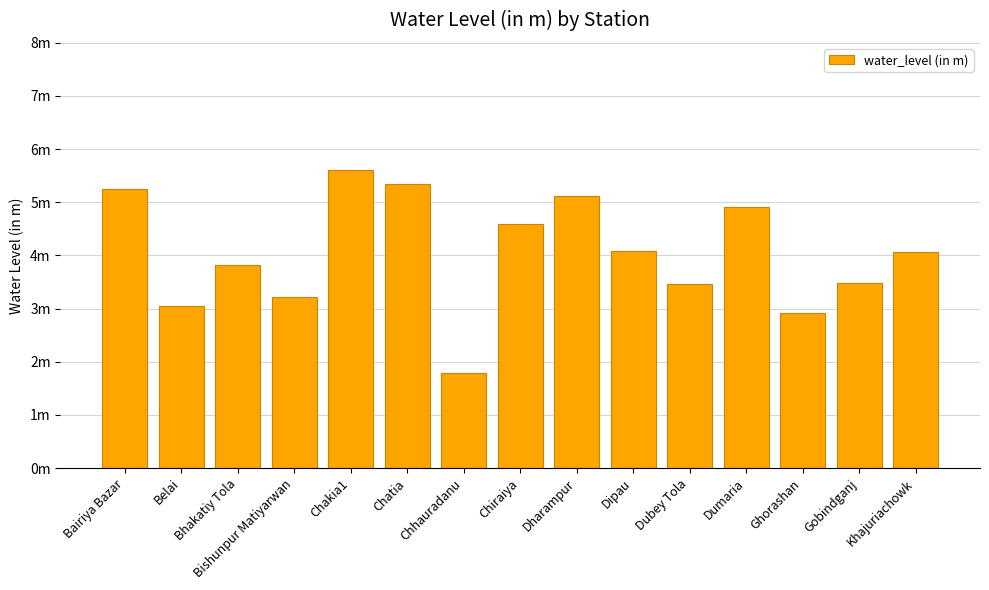

Reading left to right, what are all the values shown in this chart?

Bairiya Bazar=5.2	Belai=3.0	Bhakatiy Tola=3.8	Bishunpur Matiyarwan=3.2	Chakia1=5.6	Chatia=5.3	Chhauradanu=1.8	Chiraiya=4.6	Dharampur=5.1	Dipau=4.1	Dubey Tola=3.5	Dumaria=4.9	Ghorashan=2.9	Gobindganj=3.5	Khajuriachowk=4.1